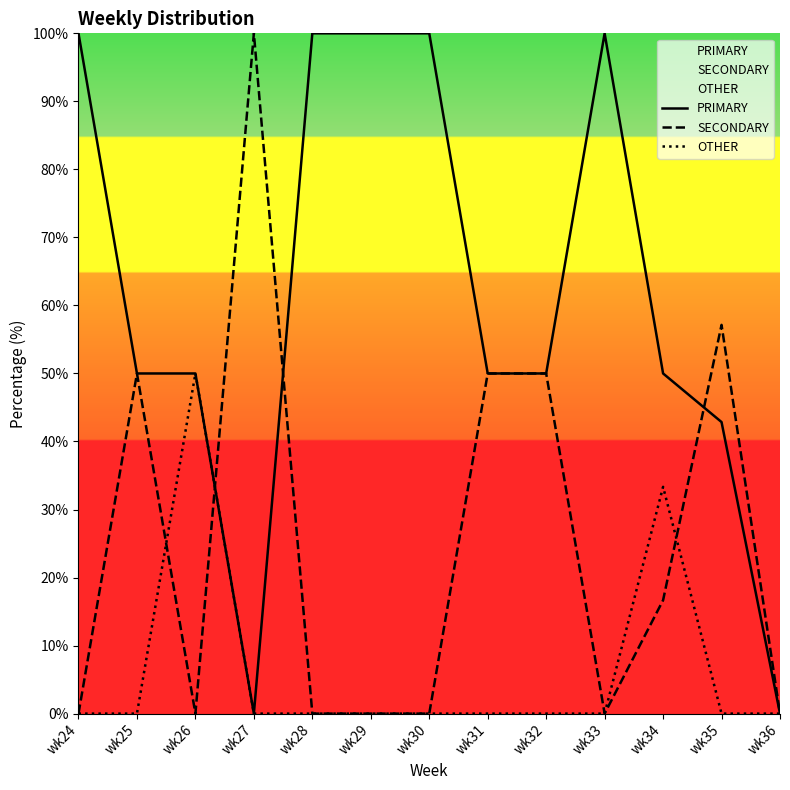

At how many categories does at least one series exceed 69?

6